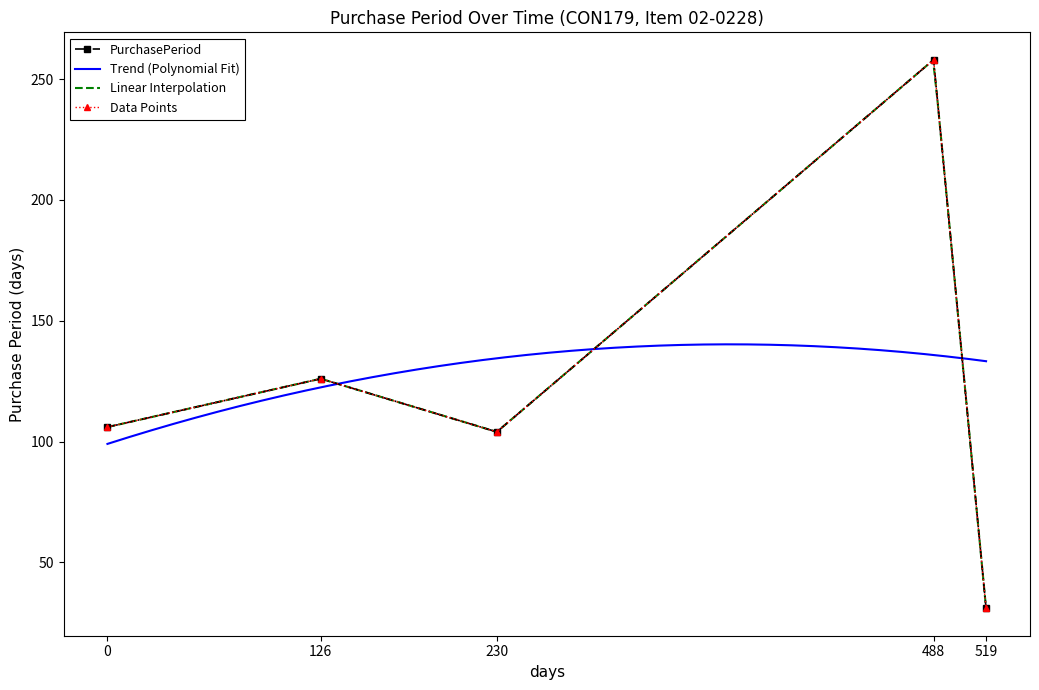

What is the difference between the maximum and minimum values?

227